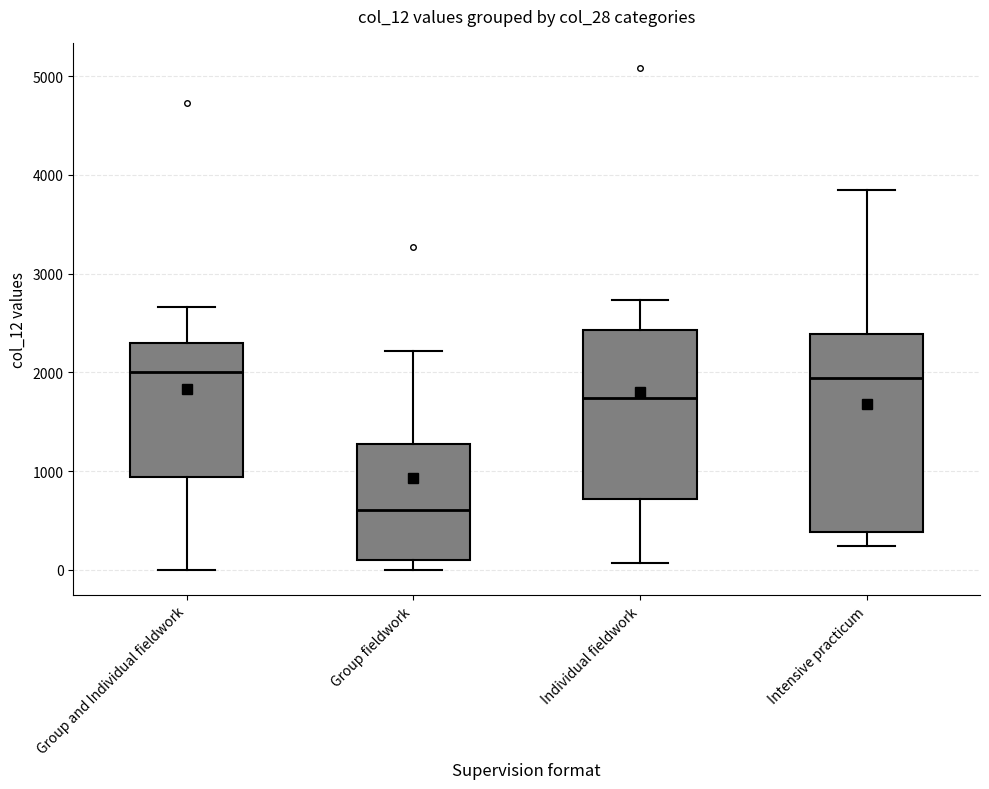

Which box has the lowest median line?

Group fieldwork